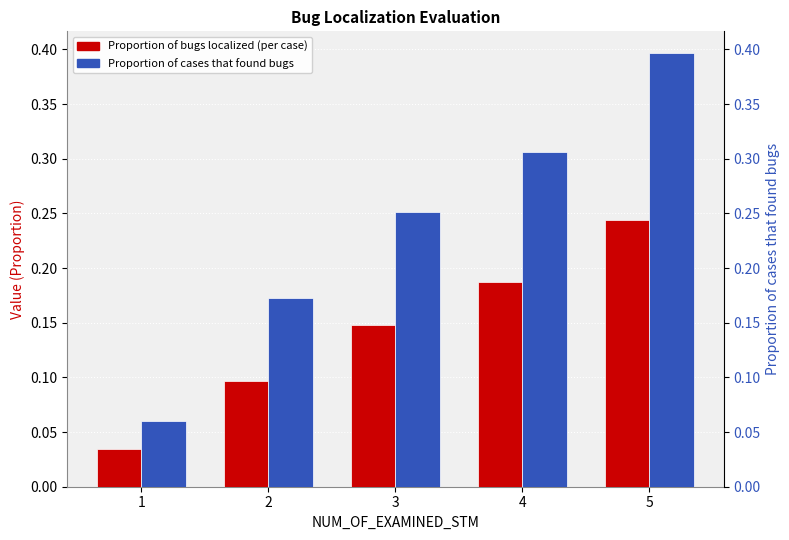

Read the Proportion of cases that found bugs value at 2.

0.2